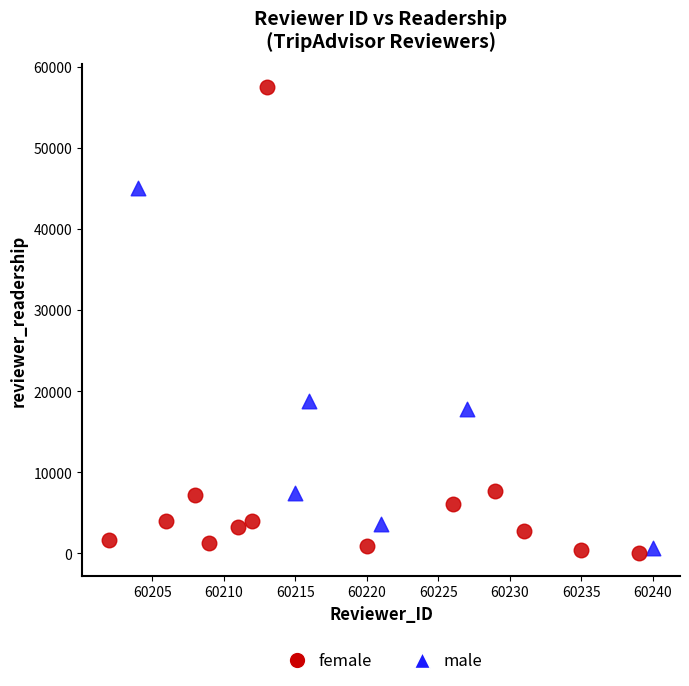

Which series contains the highest Y value?

female